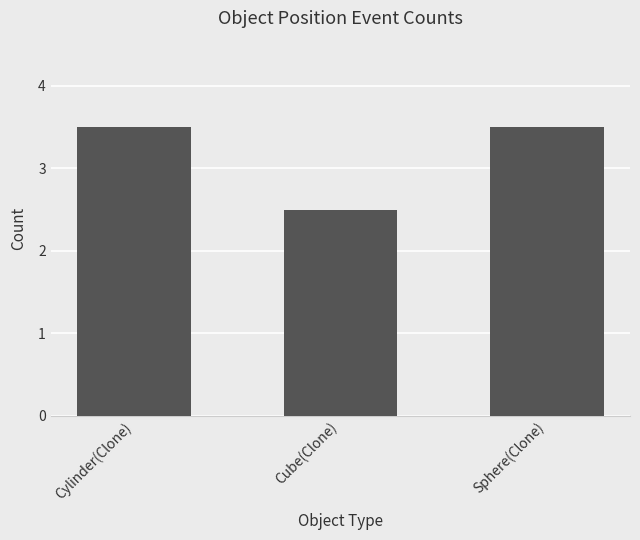

Does the chart contain any negative values?

No